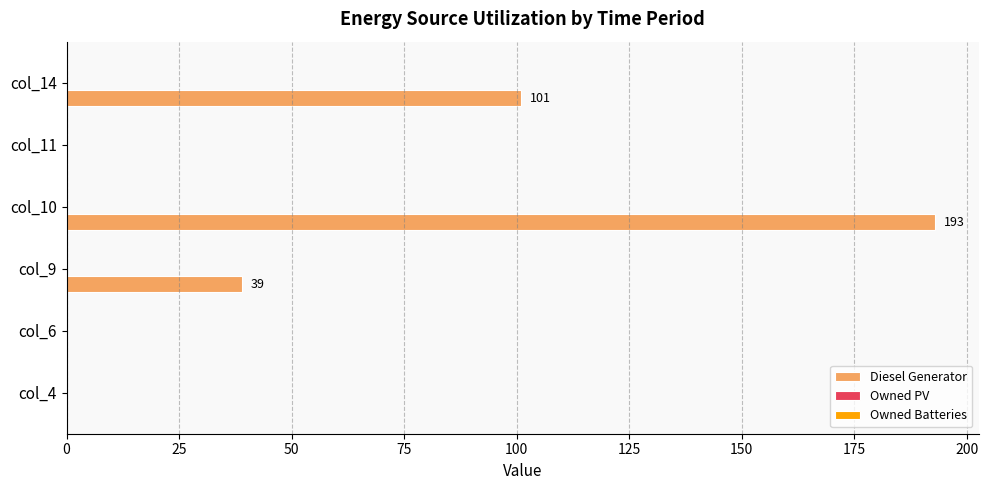

What is the change in value from col_4 to col_10?

+193